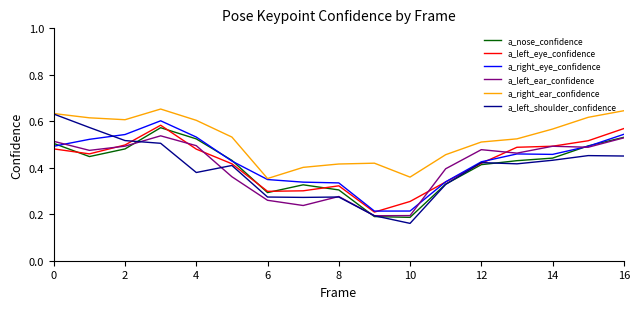

At how many categories does at least one series exceed 0?

17